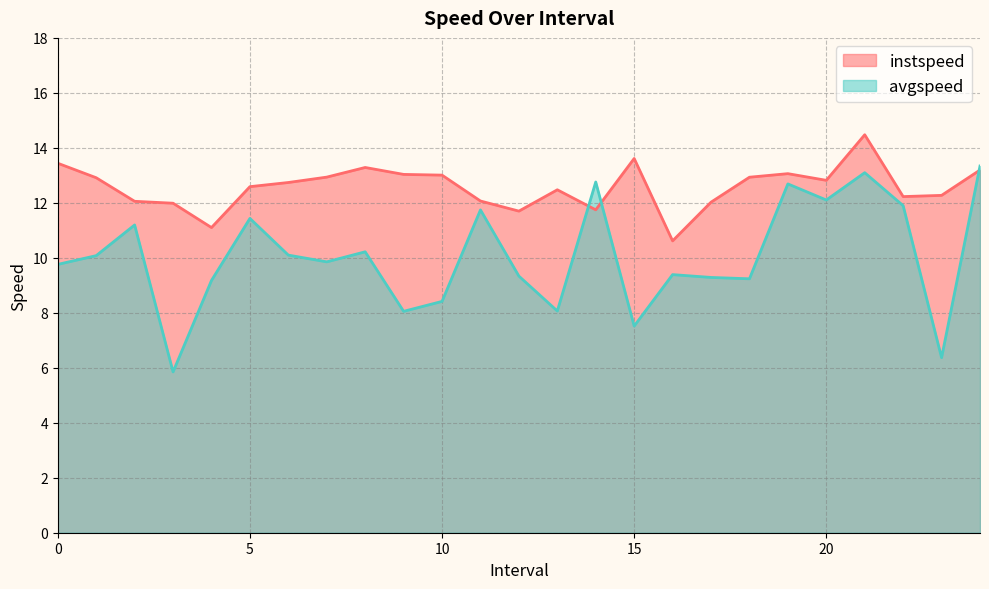

True or false: avgspeed has more than 1 points higher than both neighbors.

True